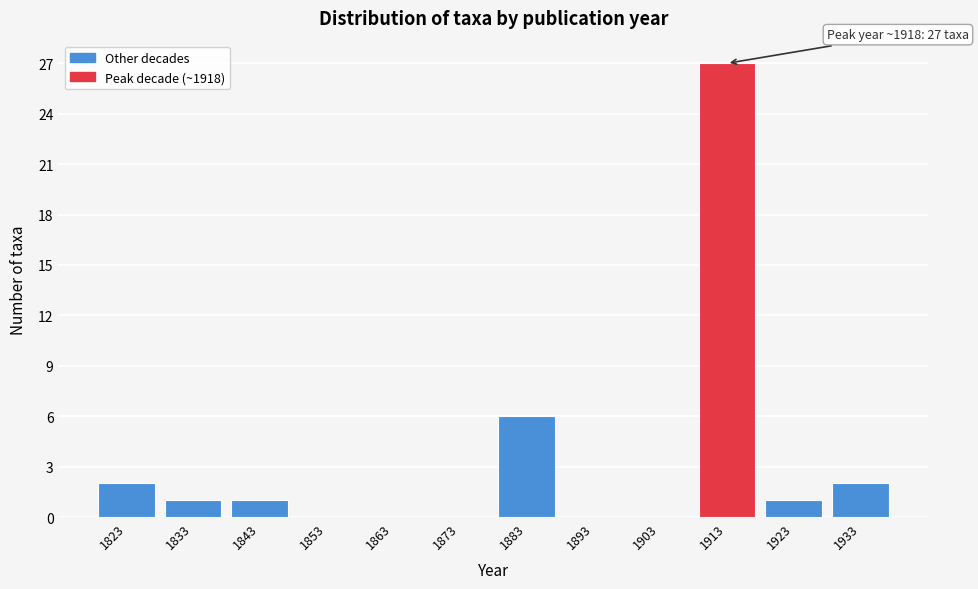

Reading left to right, what are all the values shown in this chart?

1823=2	1833=1	1843=1	1853=0	1863=0	1873=0	1883=6	1893=0	1903=0	1913=27	1923=1	1933=2